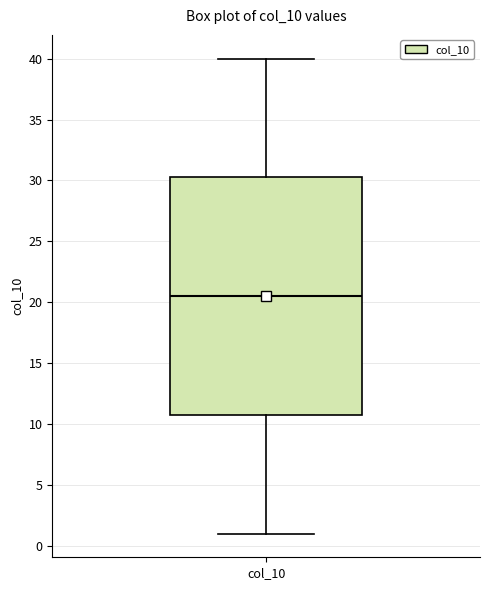

Read this box plot against the y-axis: the position of the median line, the range covered by the box, and the ends of both whiskers. The values are not printed on the chart, so give them approximately, as read against the axis.

median 20.5, box 11.0 to 30.5, whiskers 1.0 to 40.0